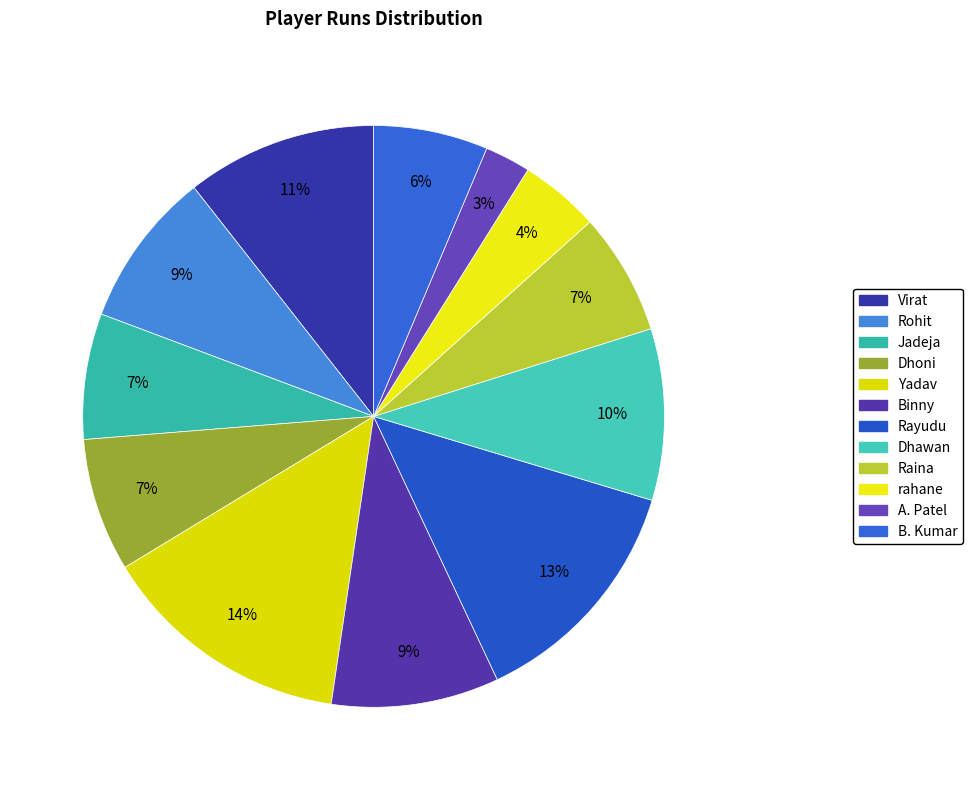

What percentage is NOT represented by Yadav?

86.0%